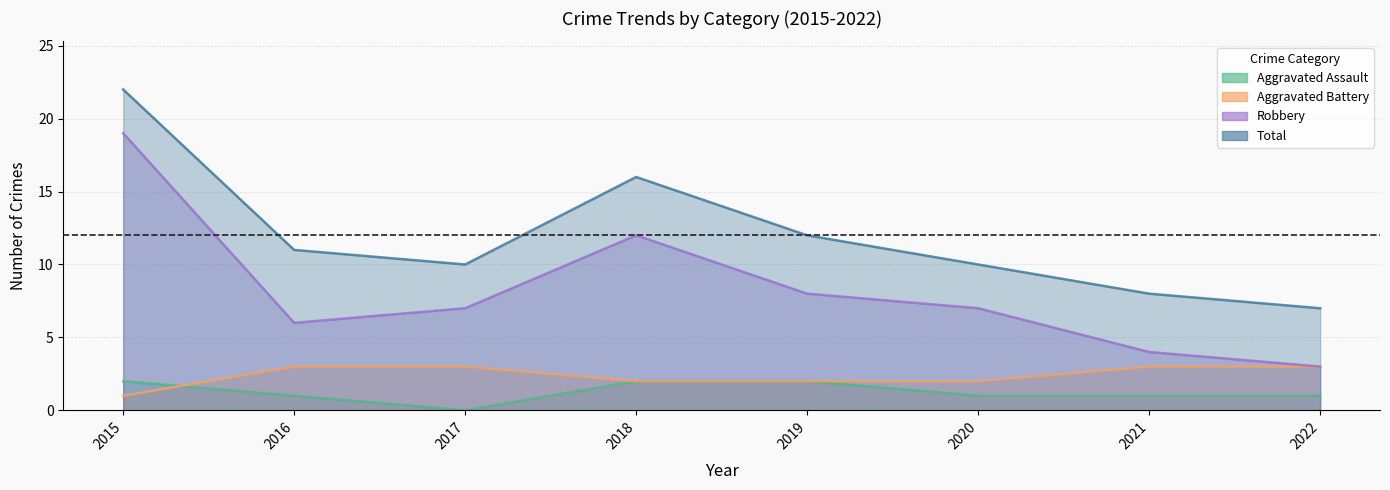

Reading left to right, what are all the values shown in this chart?

Aggravated Assault: 2	1	0	2	2	1	1	1
Aggravated Battery: 1	3	3	2	2	2	3	3
Robbery: 19	6	7	12	8	7	4	3
Total: 22	11	10	16	12	10	8	7